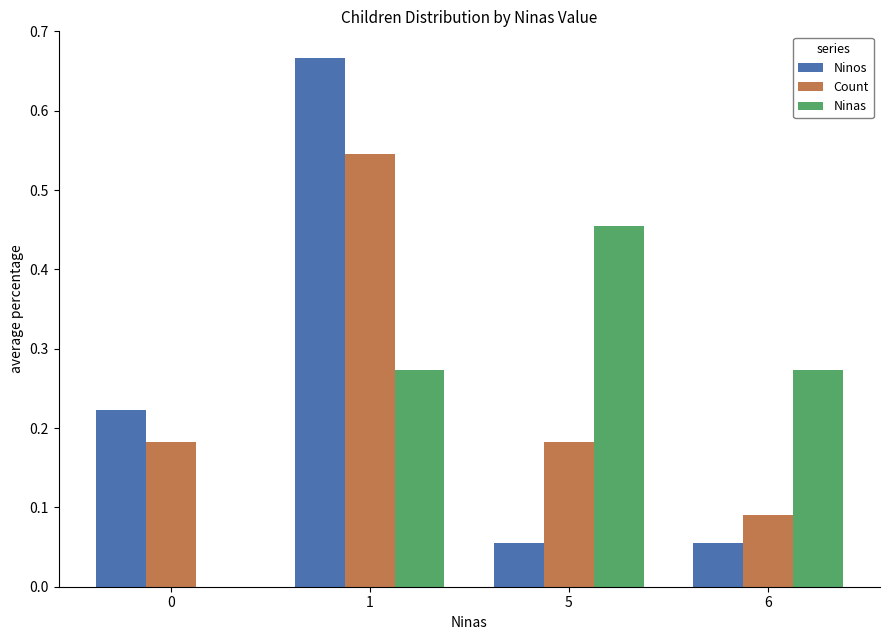

At which category is the sum across all series the highest?

1